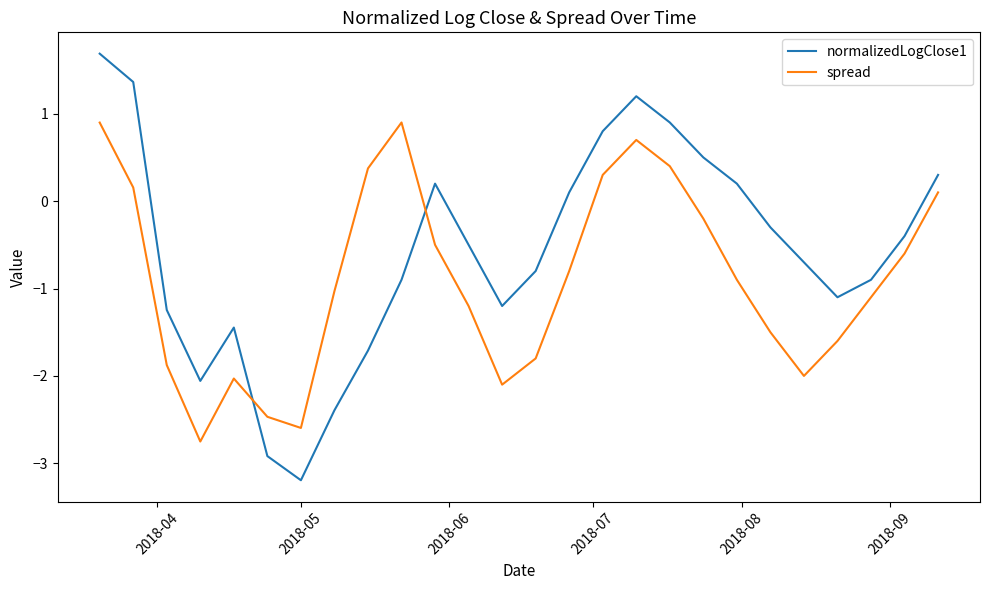

List the series in order of their overall mean, lowest first.

spread, normalizedLogClose1